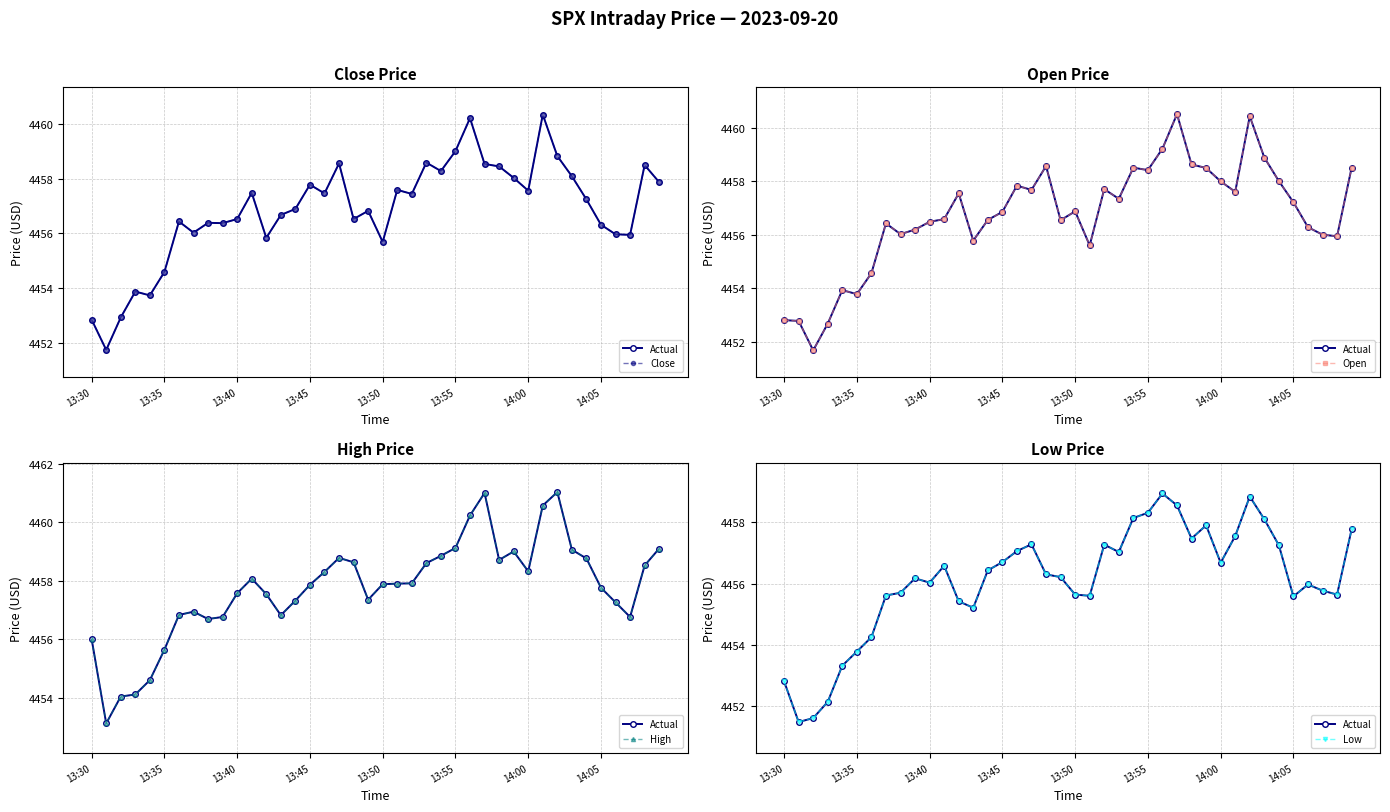

True or false: Close has more than 0 interior local peaks.

True